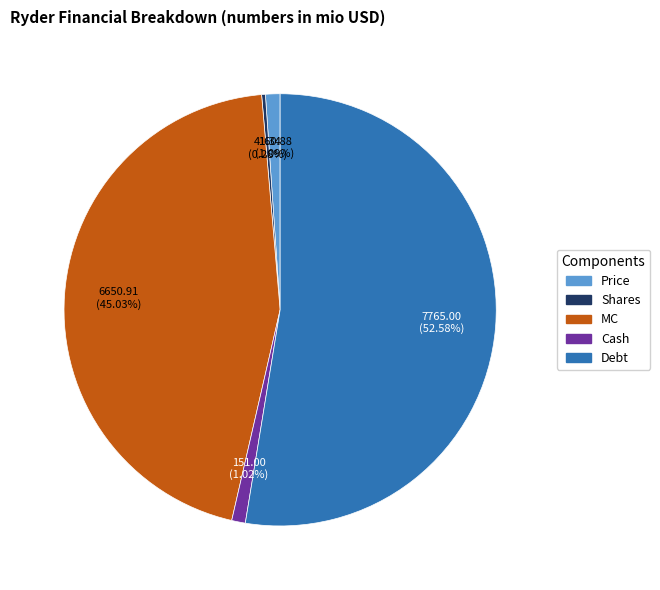

Is it true that MC is 45% of the pie?

True